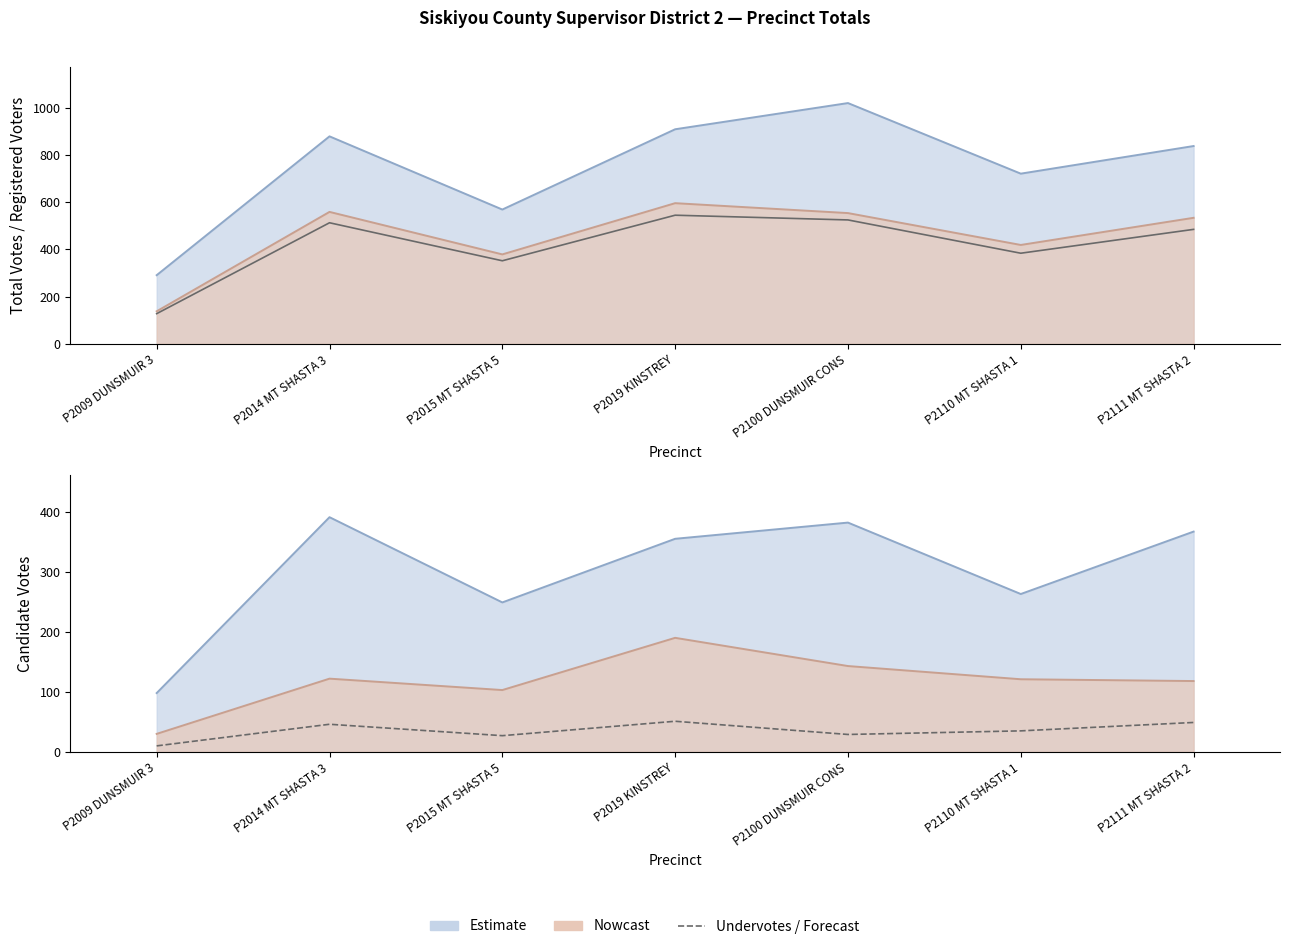

How many interior local valleys does the Undervotes series have?

2